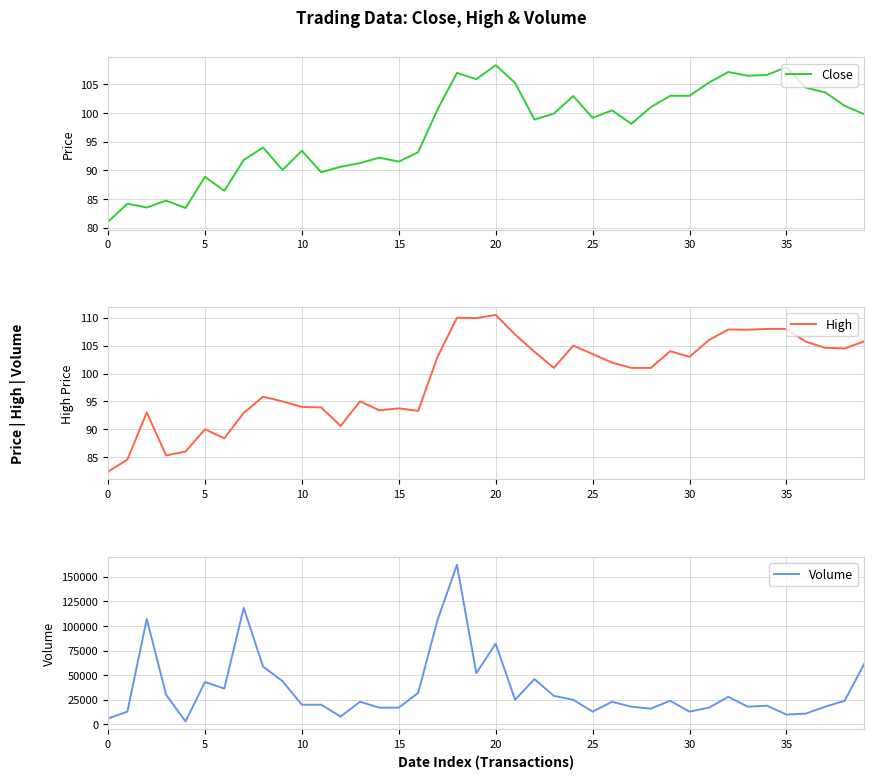

The value of Close at 23 is 143.4. True or false?

False